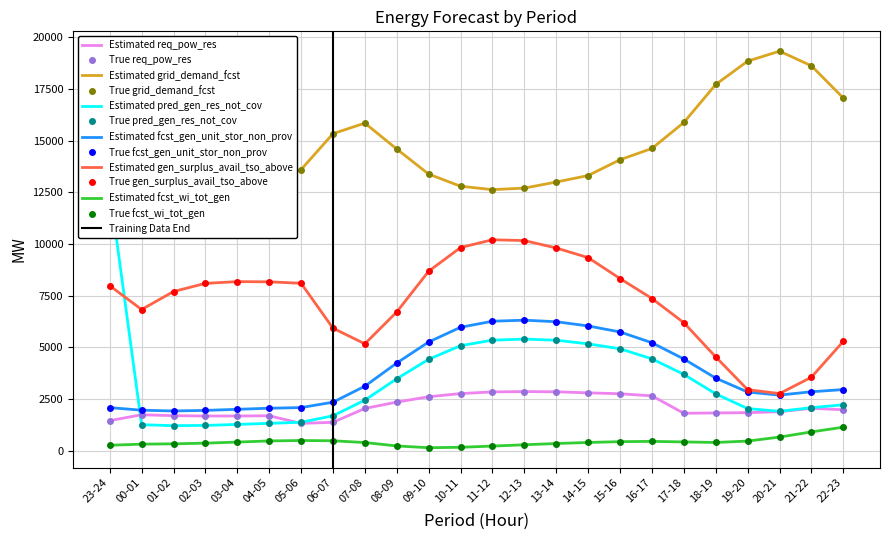

At 17-18, list the series in order from smallest to largest.

fcst_wi_tot_gen, req_pow_res, pred_gen_res_not_cov, fcst_gen_unit_stor_non_prov, gen_surplus_avail_tso_above, grid_demand_fcst